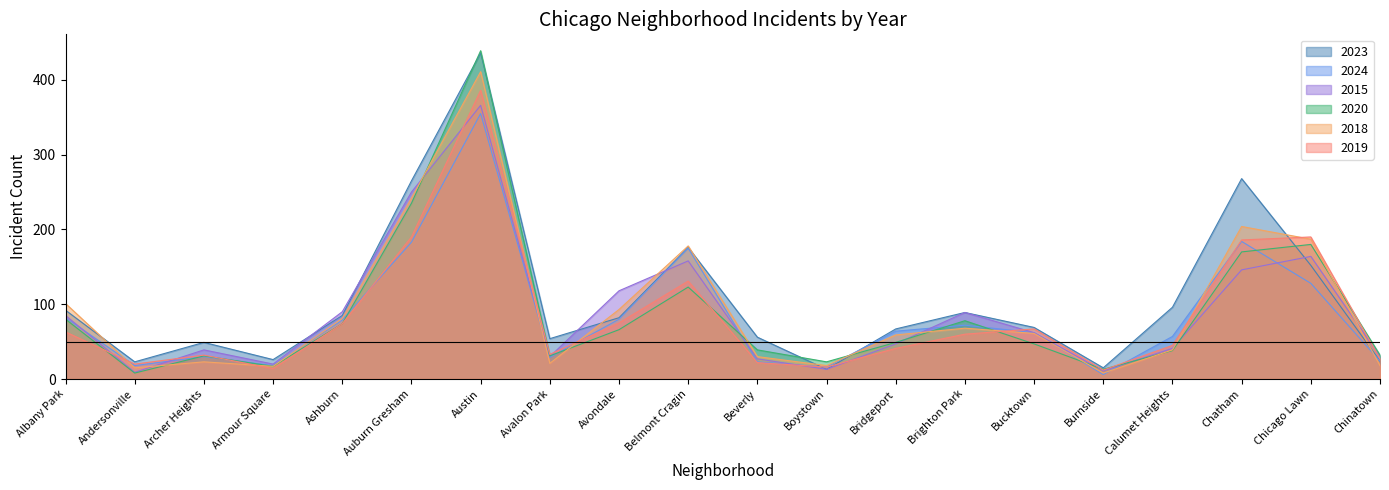

What is the difference between the second highest and minimum values in the 2023 series?

255